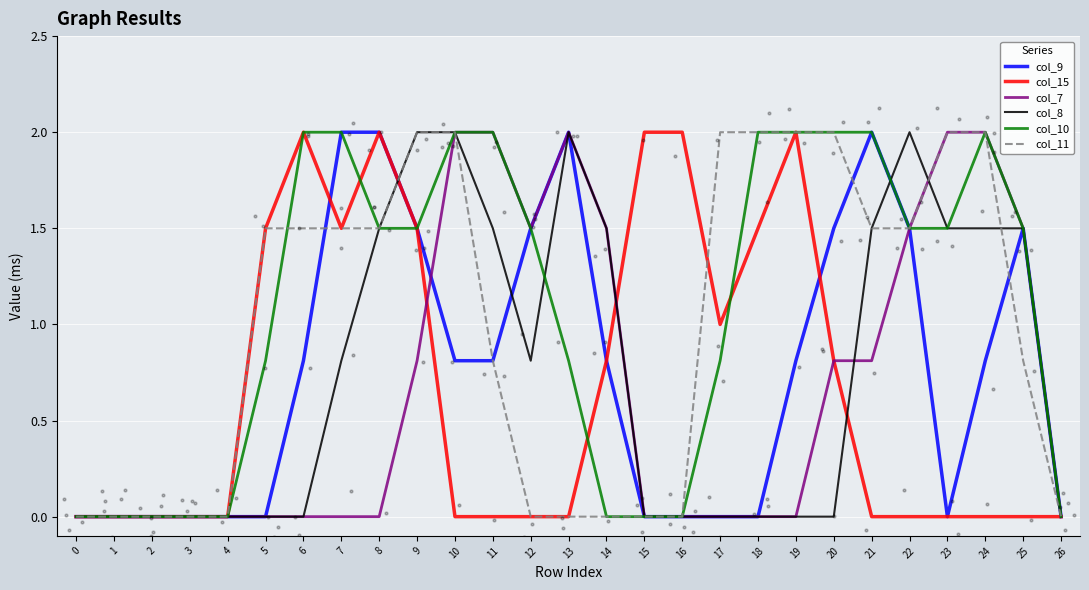

Which series has the largest Y range (max minus min)?

col_9